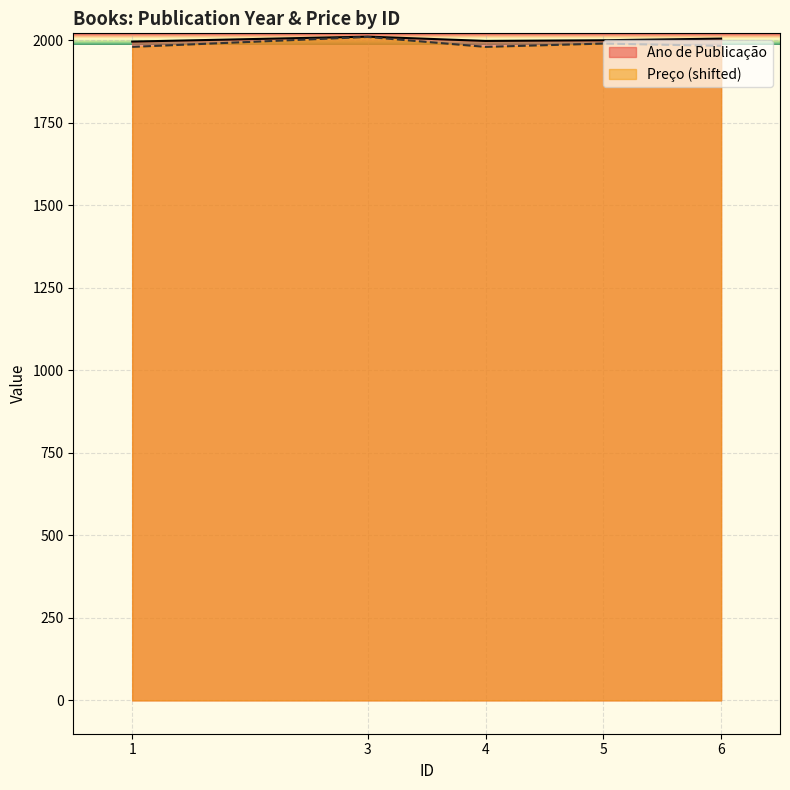

What is the value of the Preço point at the 4th from the left?

1990